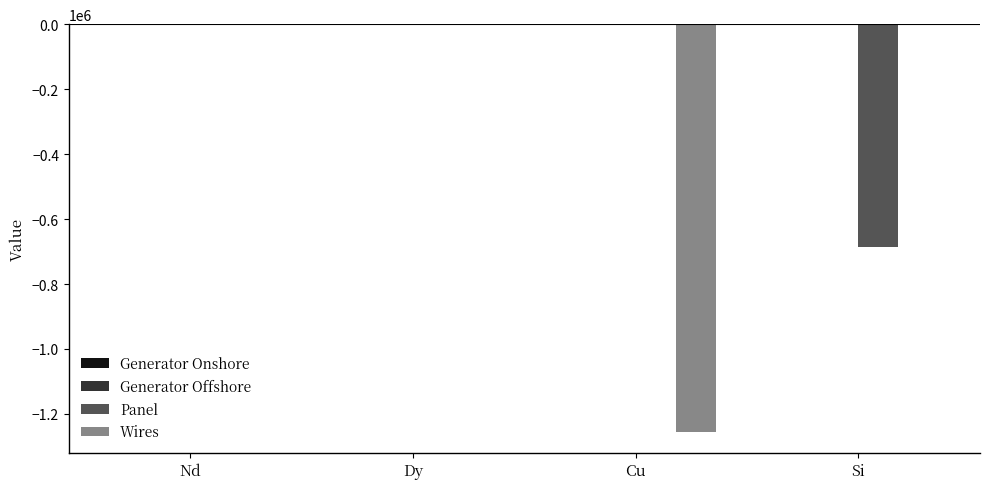

What is the average value of the Wires series?

-314263.0